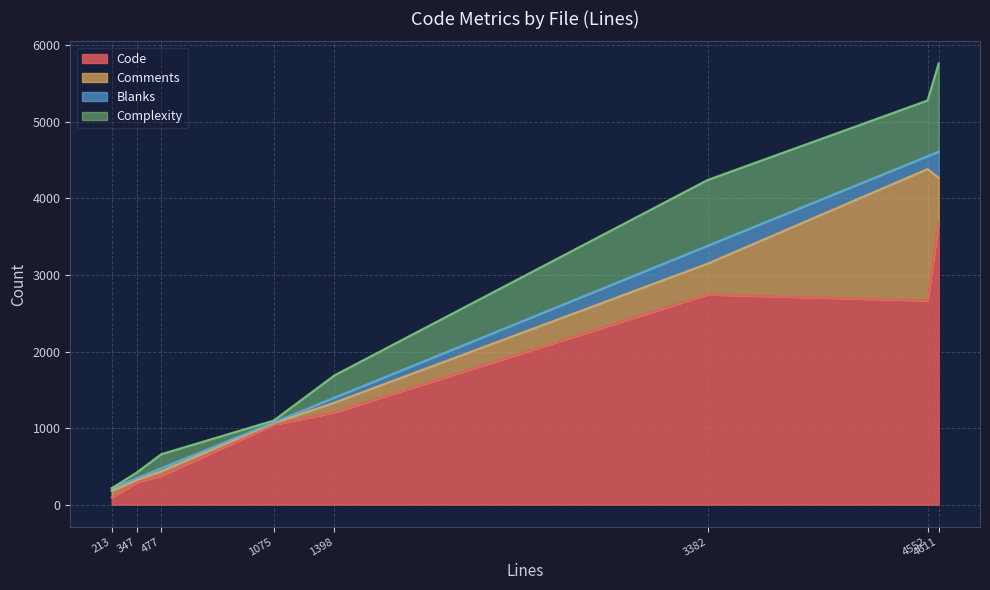

What is the total value across all series at jsparse.c?

4241